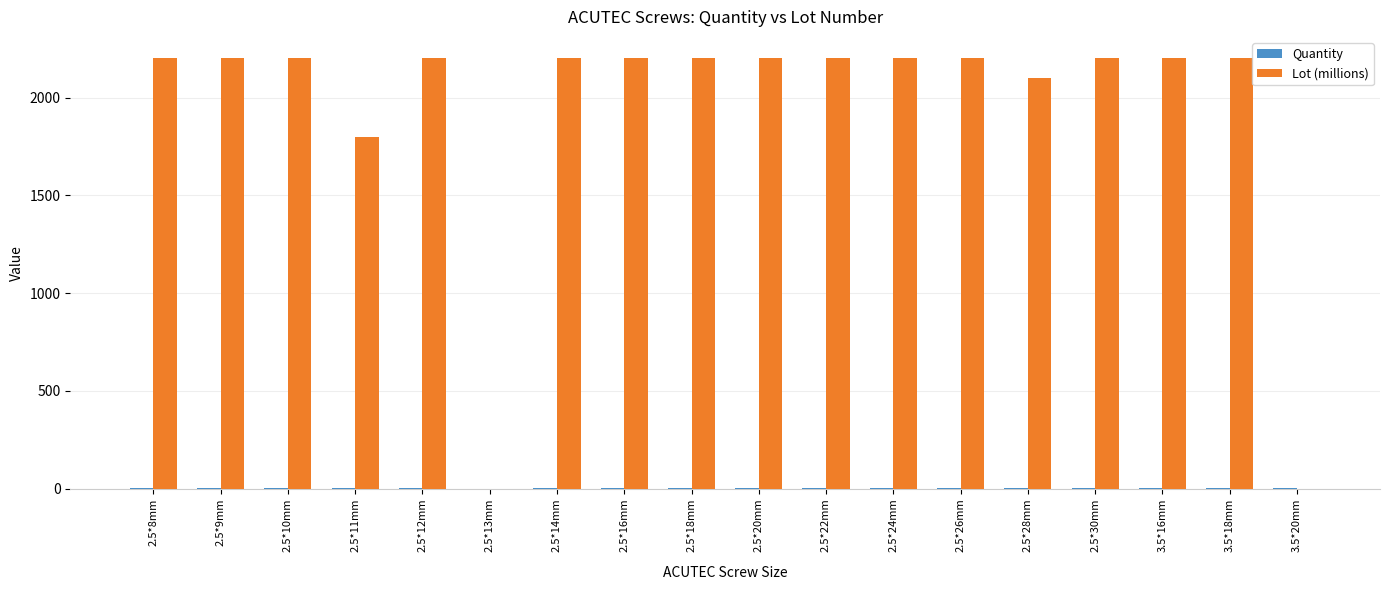

True or false: Lot (millions) has a value of 3872.5 at 2.5*16mm.

False